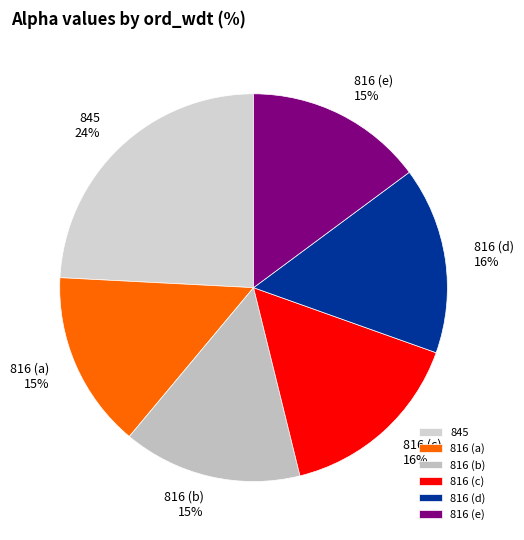

What is the ratio of the value at 816 (d) to the value at 816 (a)?

1.1